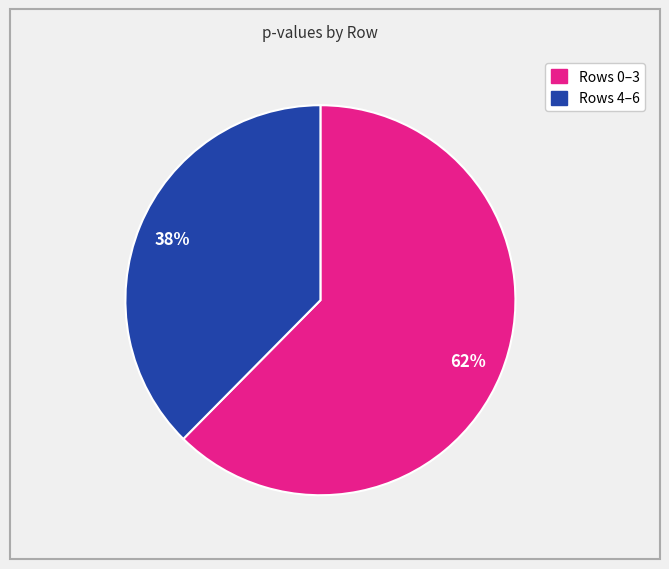

To the nearest percent, what is the average slice percentage?

50%